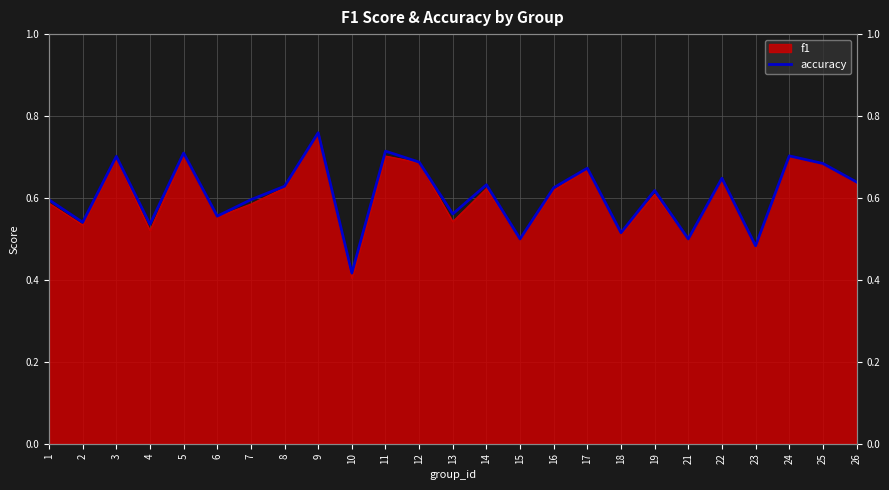

What is the minimum value shown in the chart?

0.4